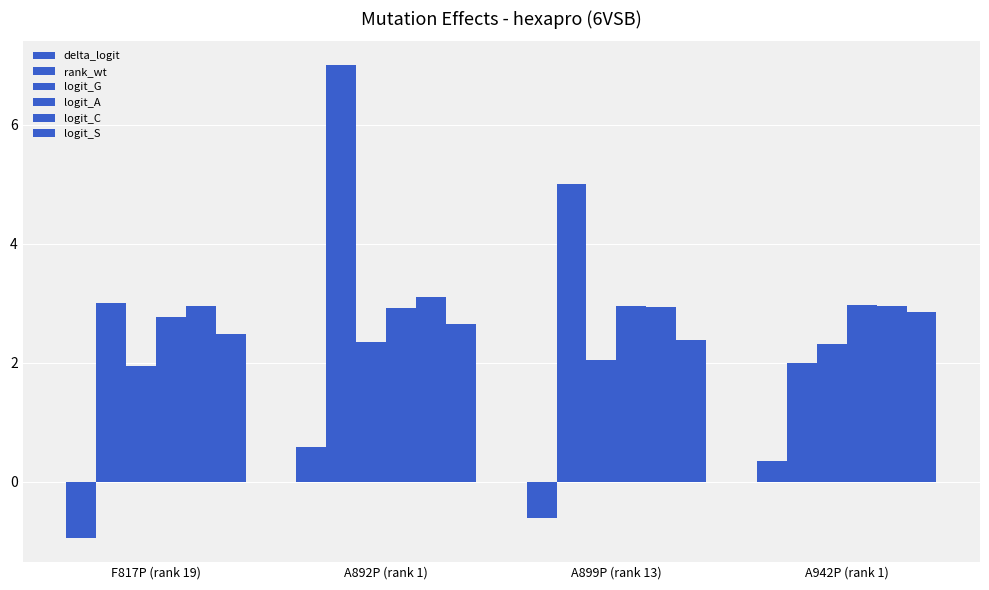

True or false: delta_logit has a value of -0.2 at A899P (rank 13).

False